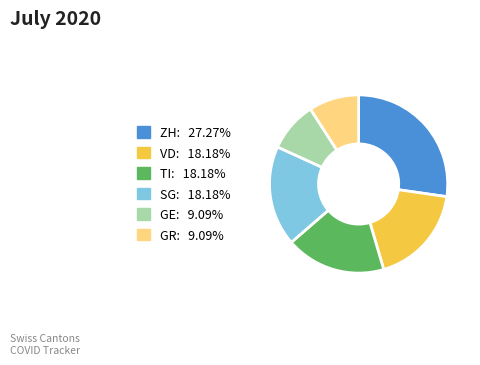

Do TI: 18.18% and GE: 9.09% together represent more than half of the pie?

No